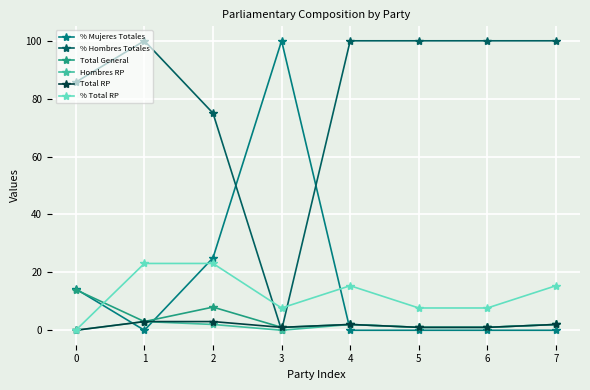

What are all the series names shown in the legend?

% Mujeres Totales, % Hombres Totales, Total General, Hombres RP, Total RP, % Total RP